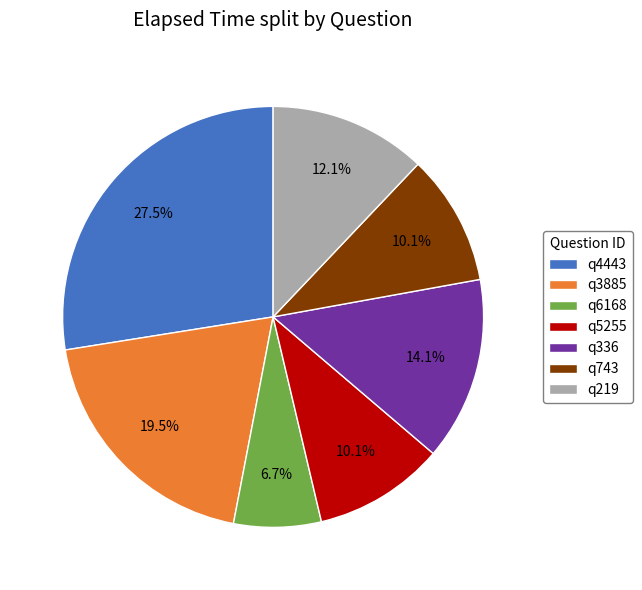

To the nearest percent, what is the combined percentage of q219 and q6168?

19%